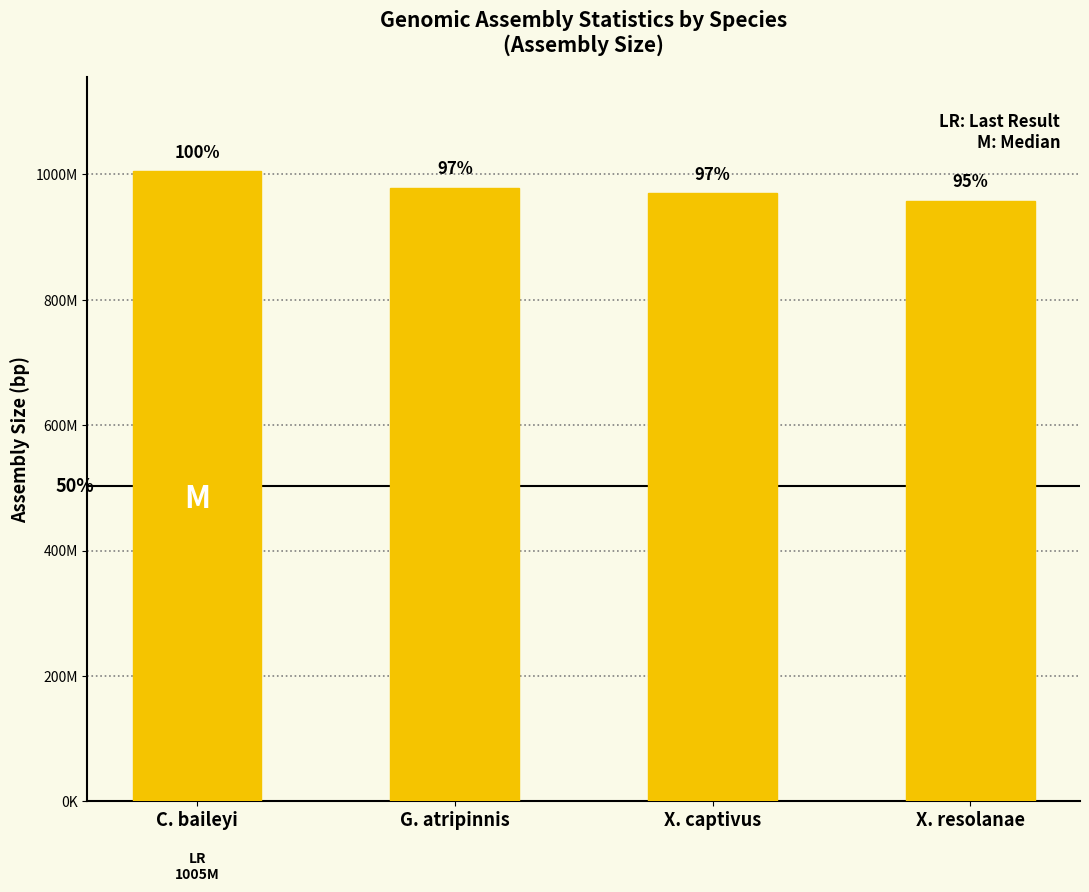

Which label corresponds to the smallest value in the chart?

X. resolanae